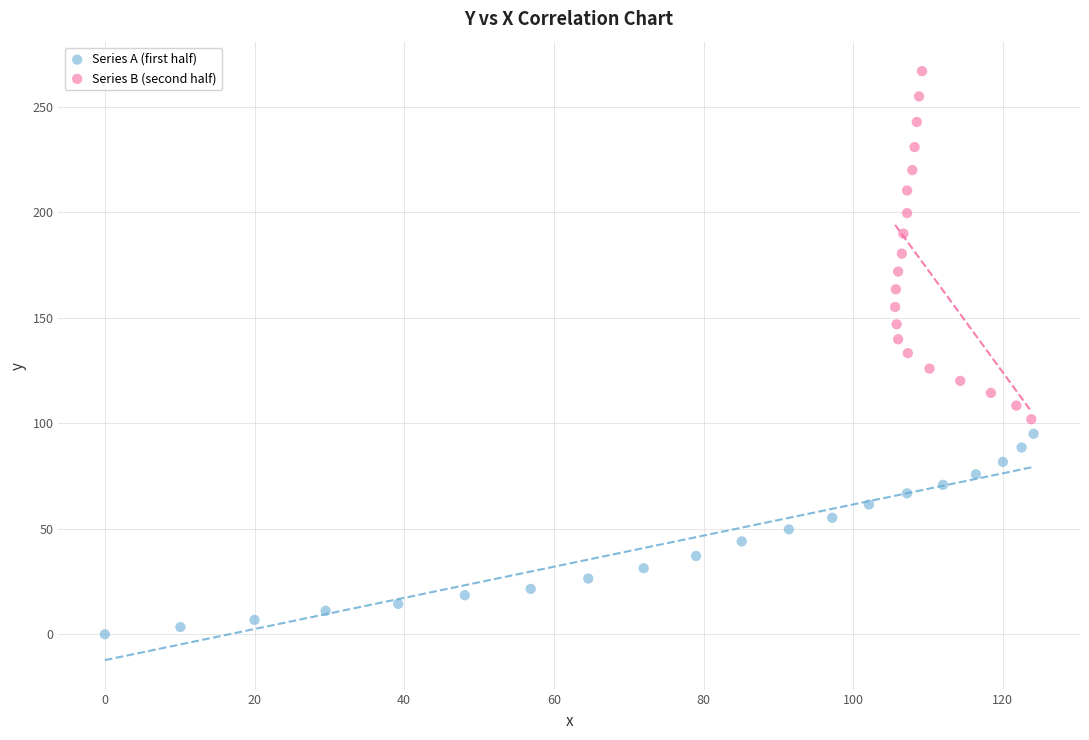

Which series contains the highest Y value?

Series B (second half)